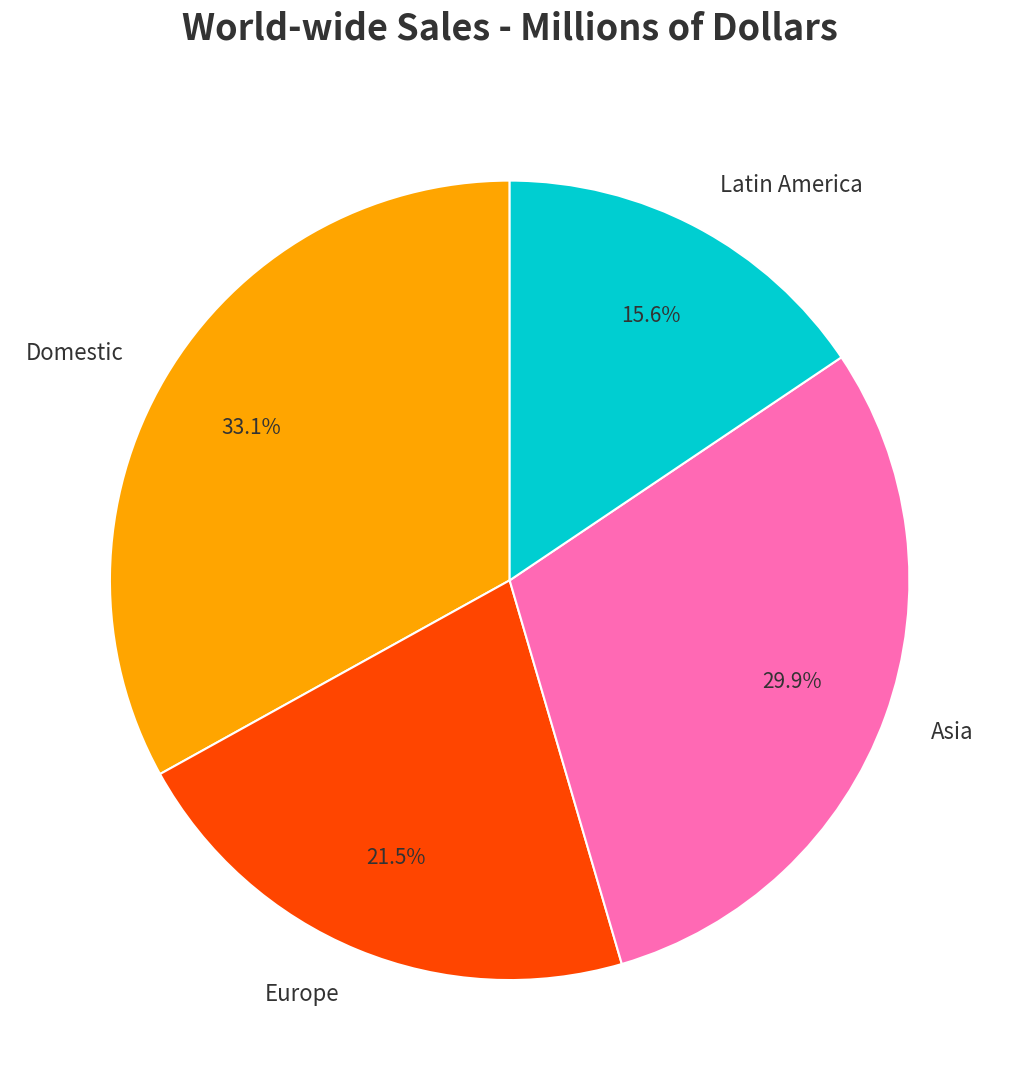

How many slices are in this pie chart?

4